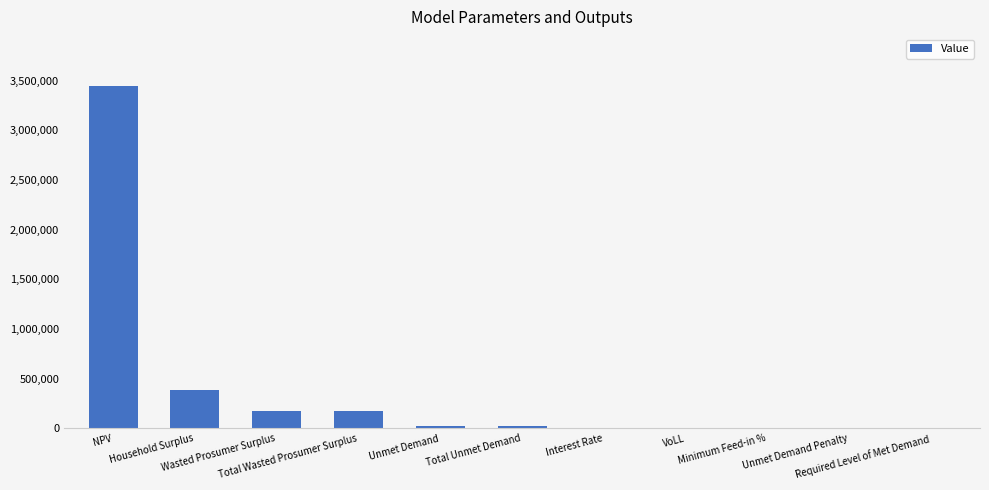

What is the maximum value shown in the chart?

3449583.9